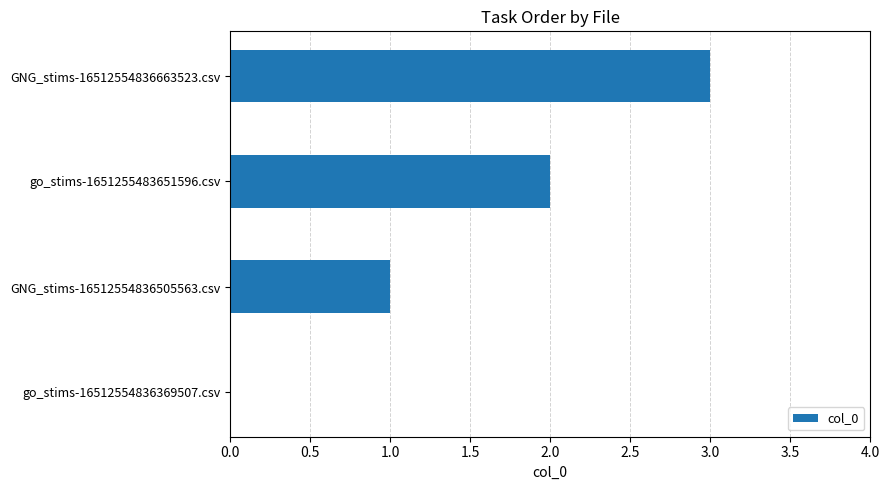

Which has a higher value, GNG_stims-16512554836505563.csv or go_stims-16512554836369507.csv?

GNG_stims-16512554836505563.csv